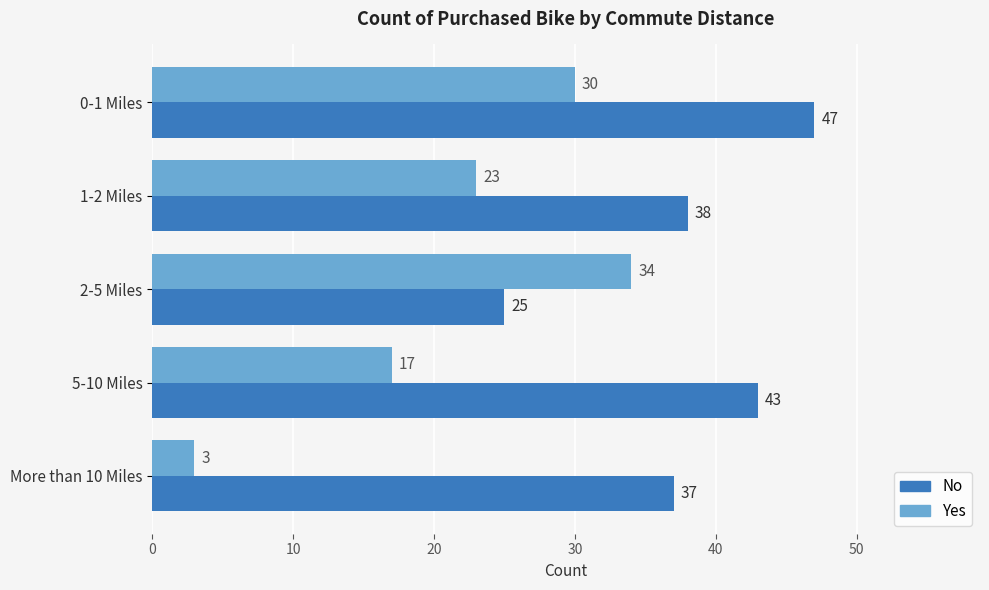

How many series are shown in this chart?

2